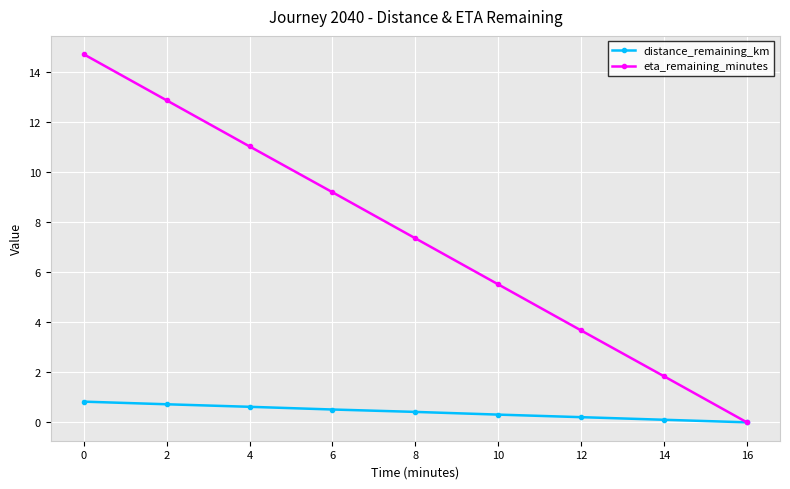

Between 10 and 14, which series saw the biggest shift?

eta_remaining_minutes